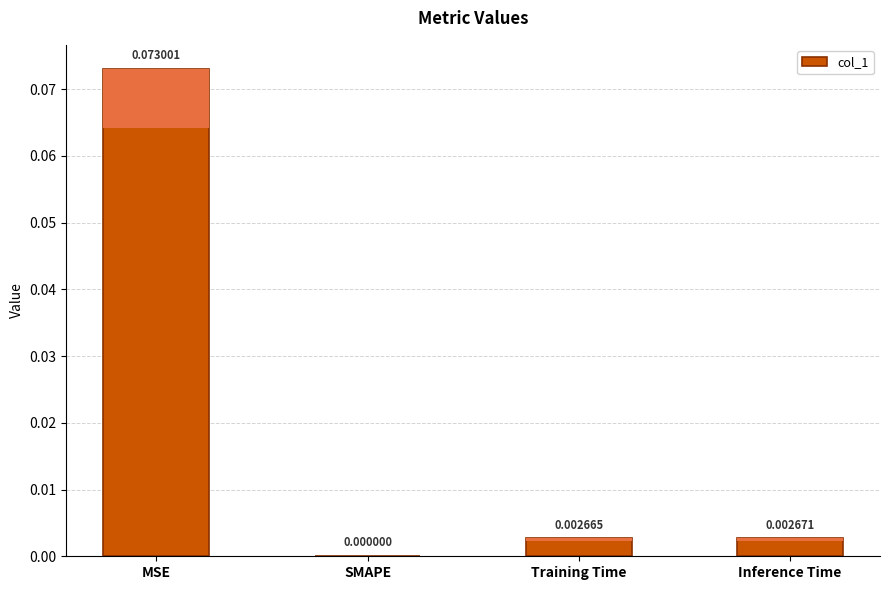

What position from the right is MSE?

4